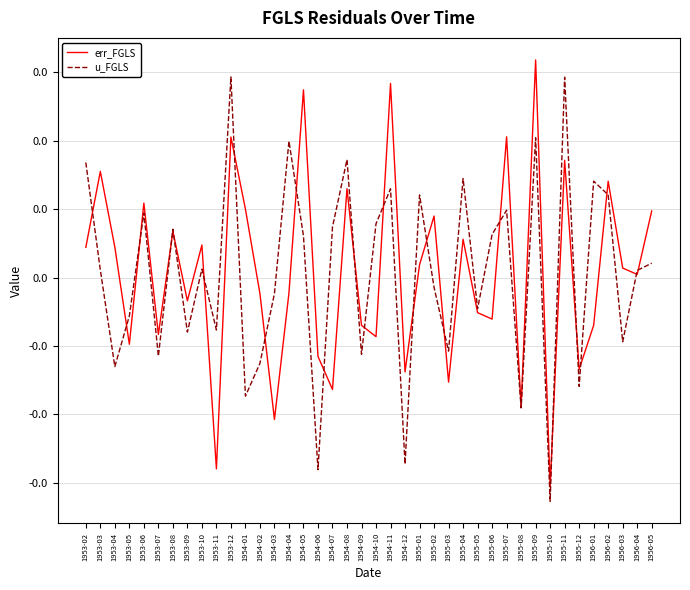

What is the label of the 13th point from the left?

1954-02